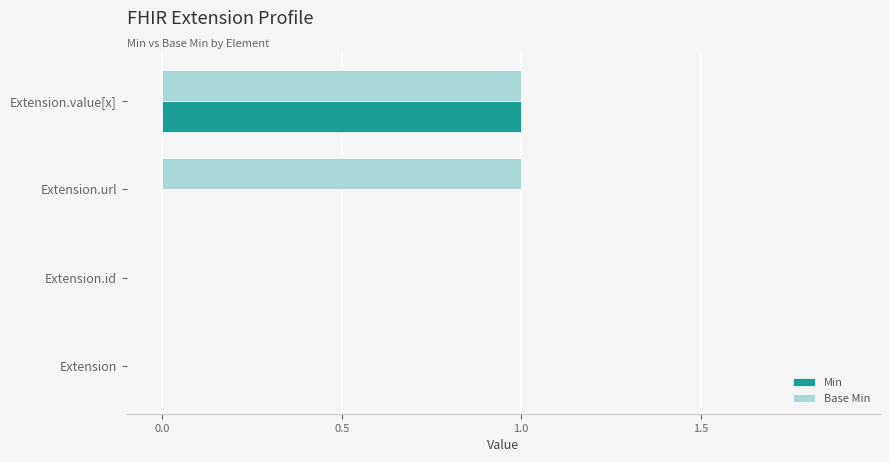

At which label does Min reach its peak?

Extension.value[x]